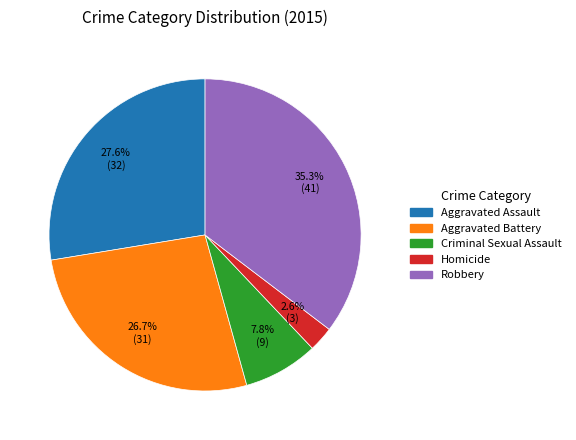

Between Homicide and Robbery, which is larger?

Robbery